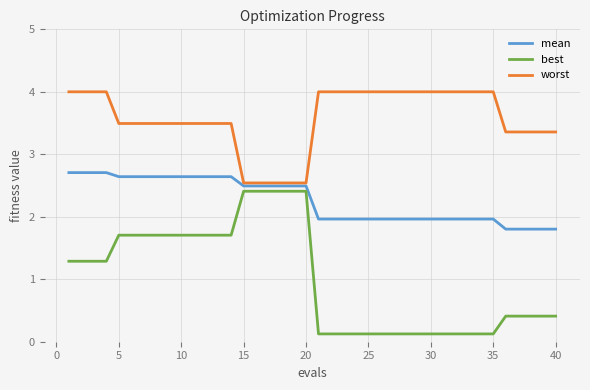

Which series has the largest total across all categories?

worst